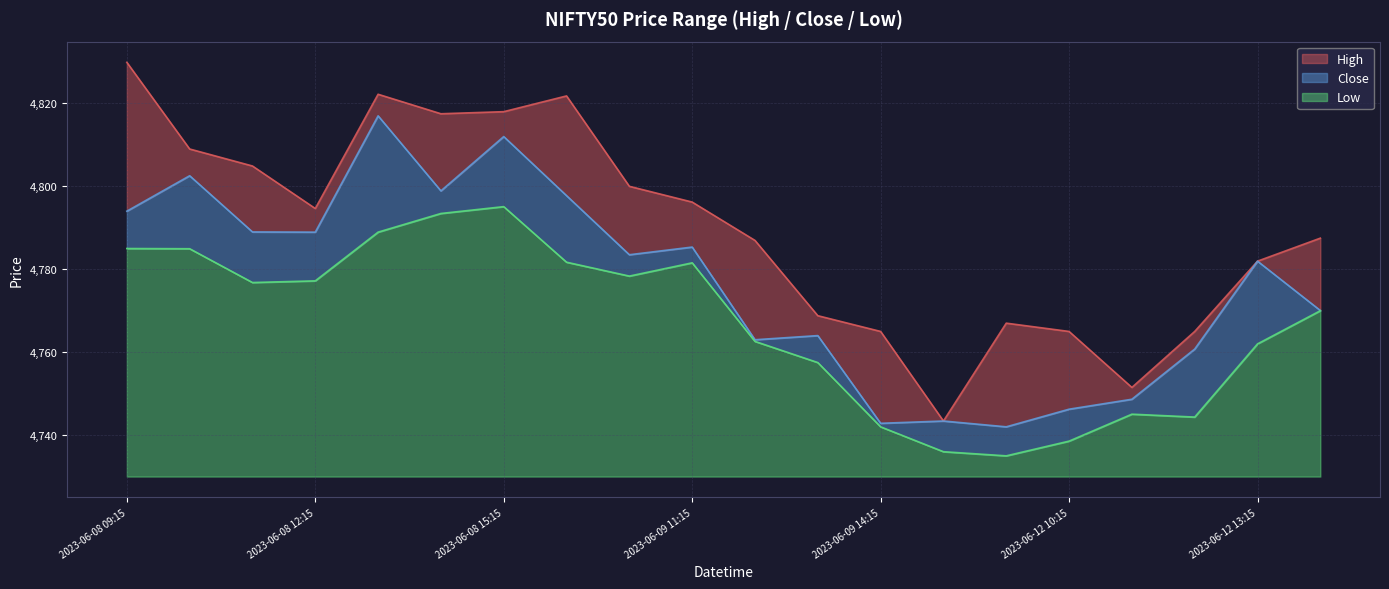

Reading right to left, what are all the values shown in this chart?

High: 4787.5	4782.0	4765.0	4751.5	4765.0	4767.0	4743.4	4765.0	4768.8	4787.0	4796.2	4800.0	4821.8	4818.0	4817.5	4822.2	4794.6	4804.9	4809.0	4829.9
Close: 4770.0	4782.0	4760.8	4748.6	4746.2	4742.0	4743.4	4742.9	4764.0	4763.0	4785.4	4783.5	4797.8	4812.0	4798.9	4817.0	4789.0	4789.0	4802.5	4794.0
Low: 4770.0	4762.0	4744.4	4745.0	4738.5	4735.0	4736.0	4742.0	4757.5	4762.6	4781.5	4778.4	4781.7	4795.1	4793.5	4789.0	4777.2	4776.8	4785.0	4785.0